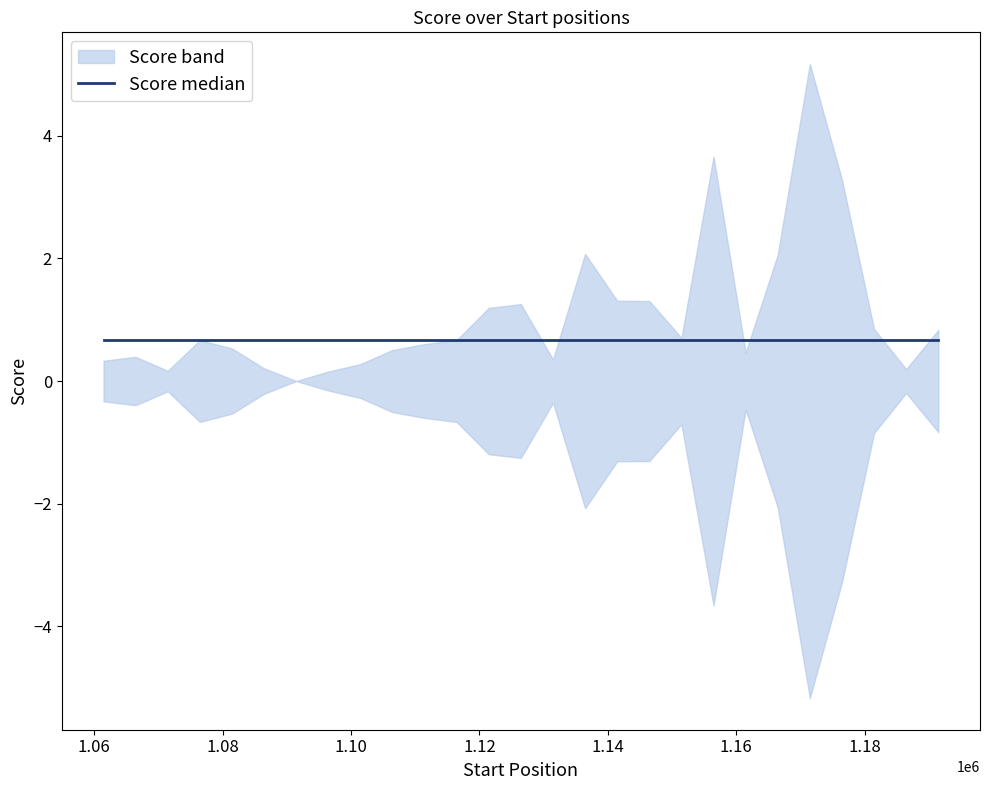

What is the sum of the upper values at 1166459 and 1146459?

3.4